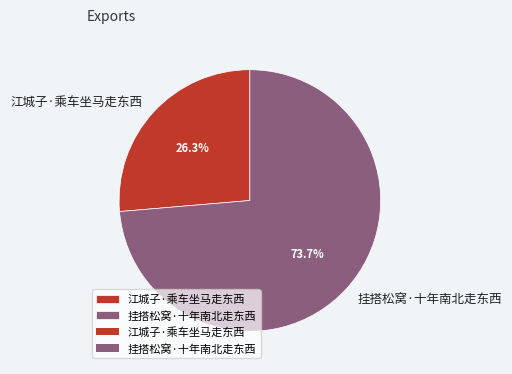

Is it true that 江城子·乘车坐马走东西 is 14% of the pie?

False